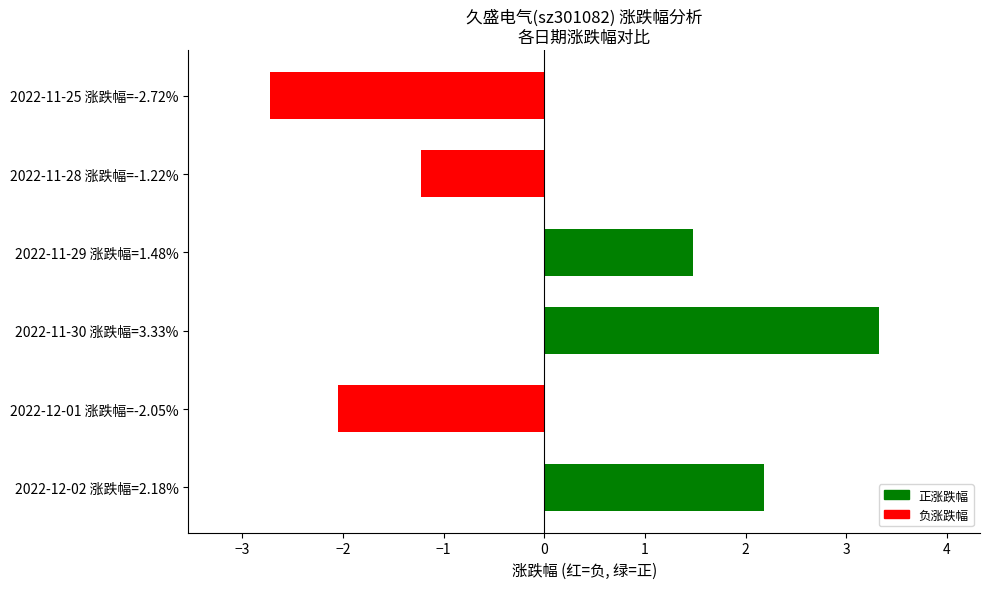

Rank the categories by value from lowest to highest.

2022-11-25 涨跌幅=-2.72%, 2022-12-01 涨跌幅=-2.05%, 2022-11-28 涨跌幅=-1.22%, 2022-11-29 涨跌幅=1.48%, 2022-12-02 涨跌幅=2.18%, 2022-11-30 涨跌幅=3.33%